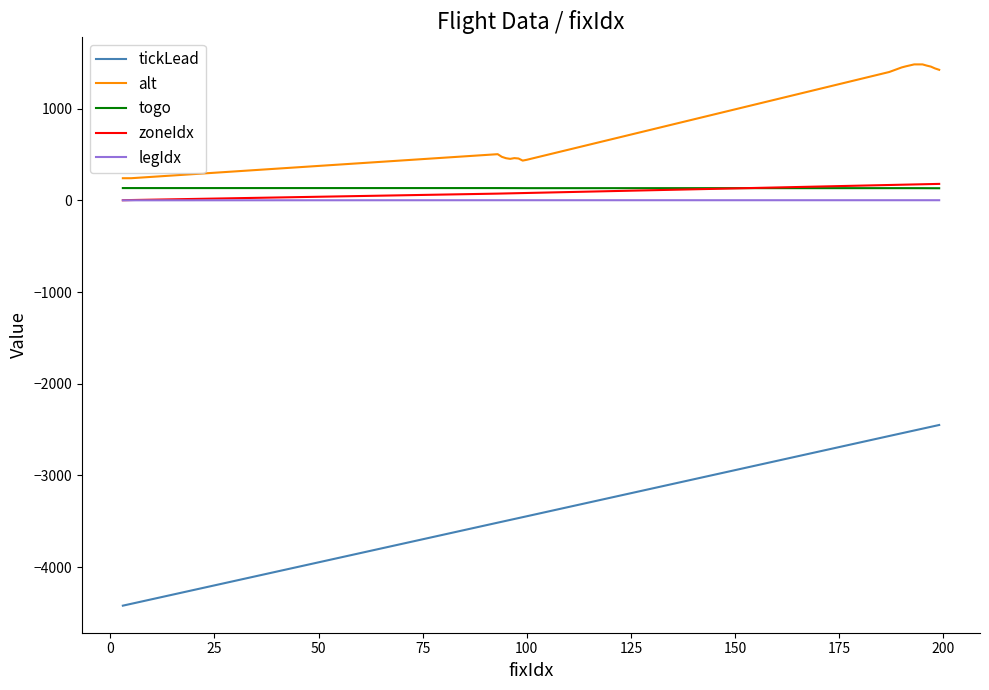

What is the smallest value displayed?

-4419.8